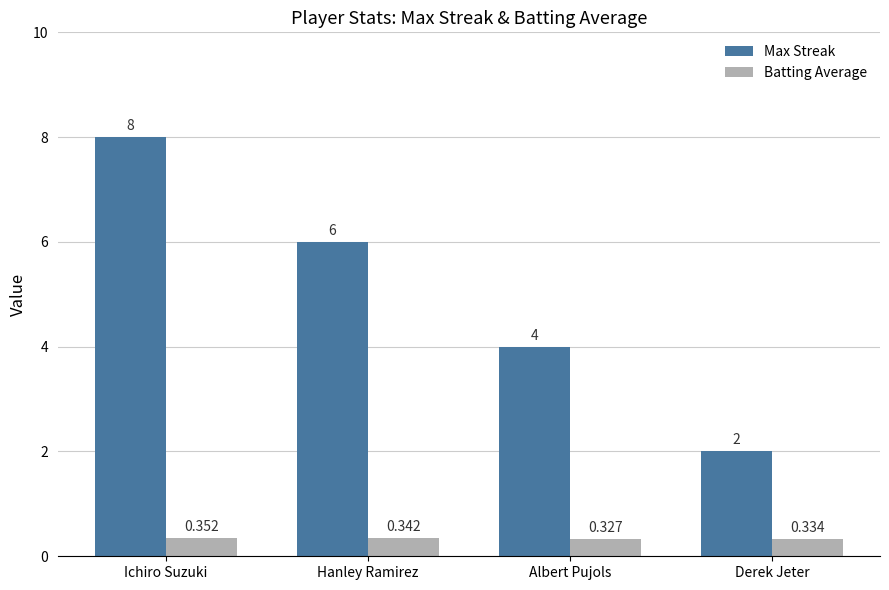

Which category has the highest value in the Max Streak series?

Ichiro Suzuki